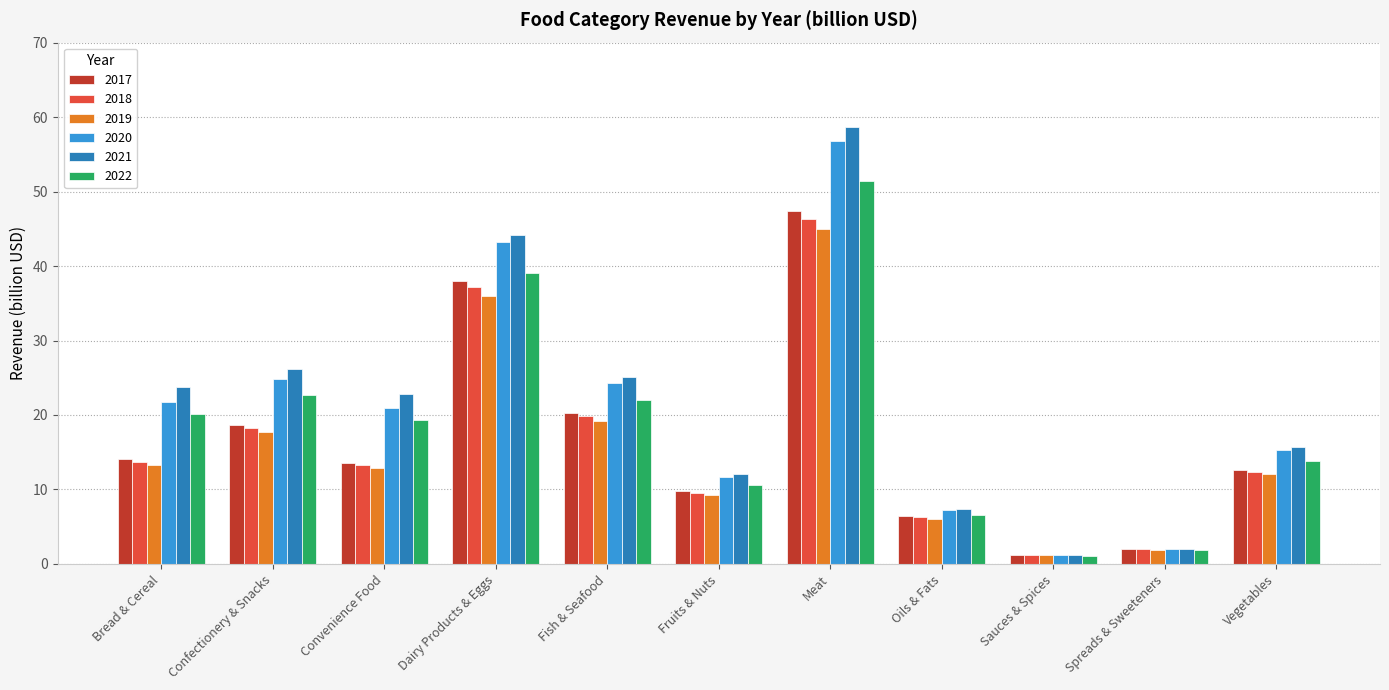

At which category does the chart reach its peak across all series?

Meat